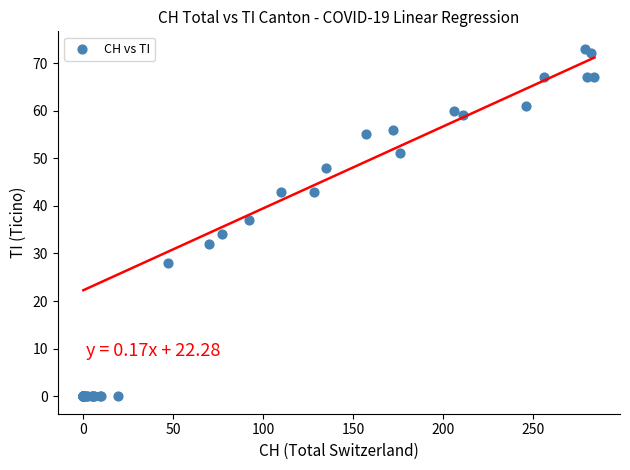

What Y value in the scatter plot is closest to 36?

37